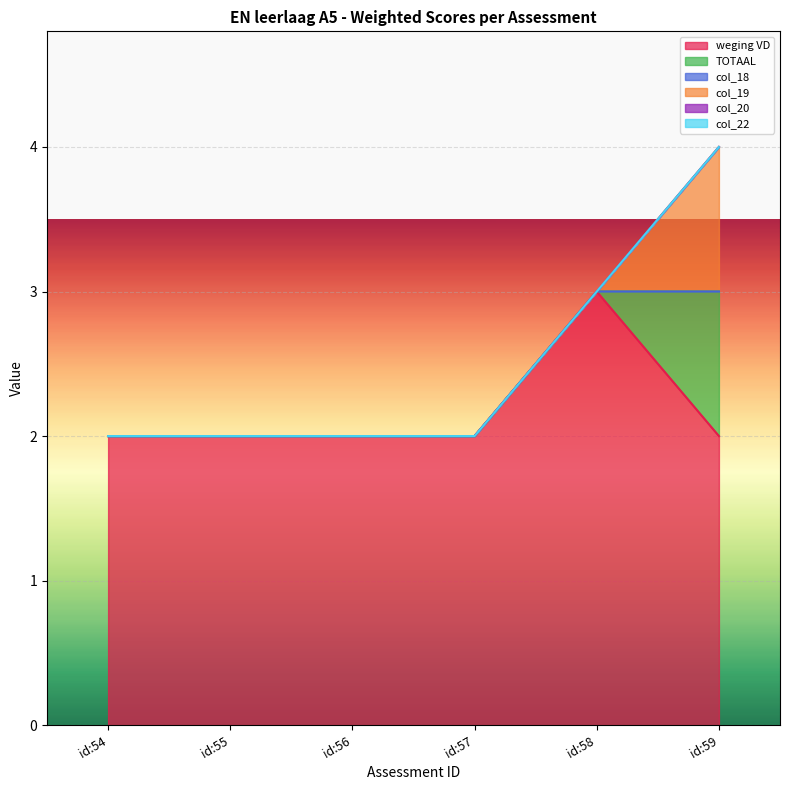

True or false: col_19 has a value of 0 at id:57.

True